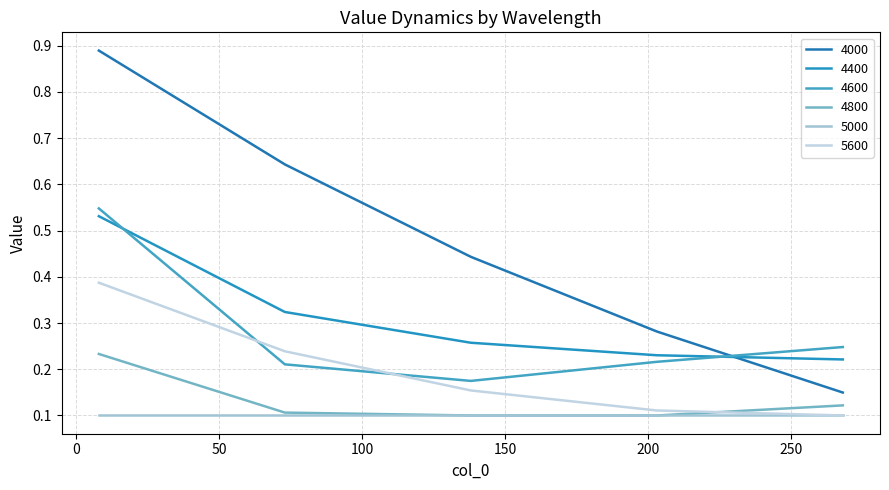

Does the chart have visible grid lines?

Yes